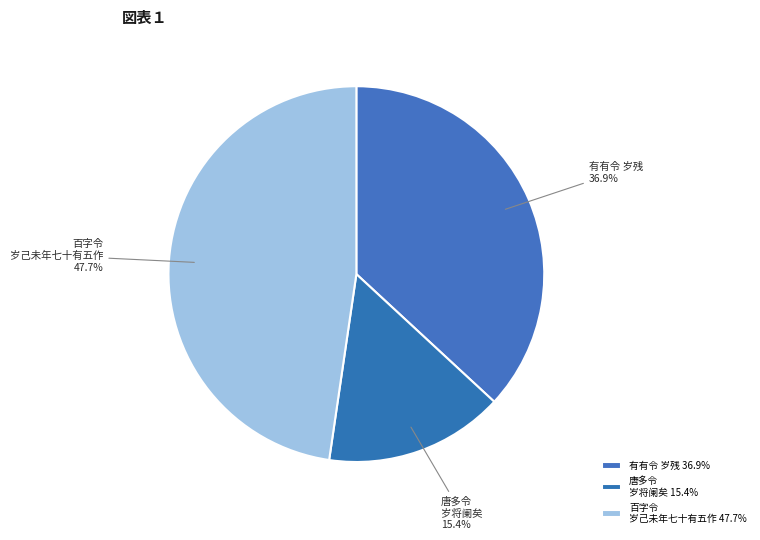

What percentage do 唐多令 岁将阑矣 and 有有令 岁残 together represent?

52.3%